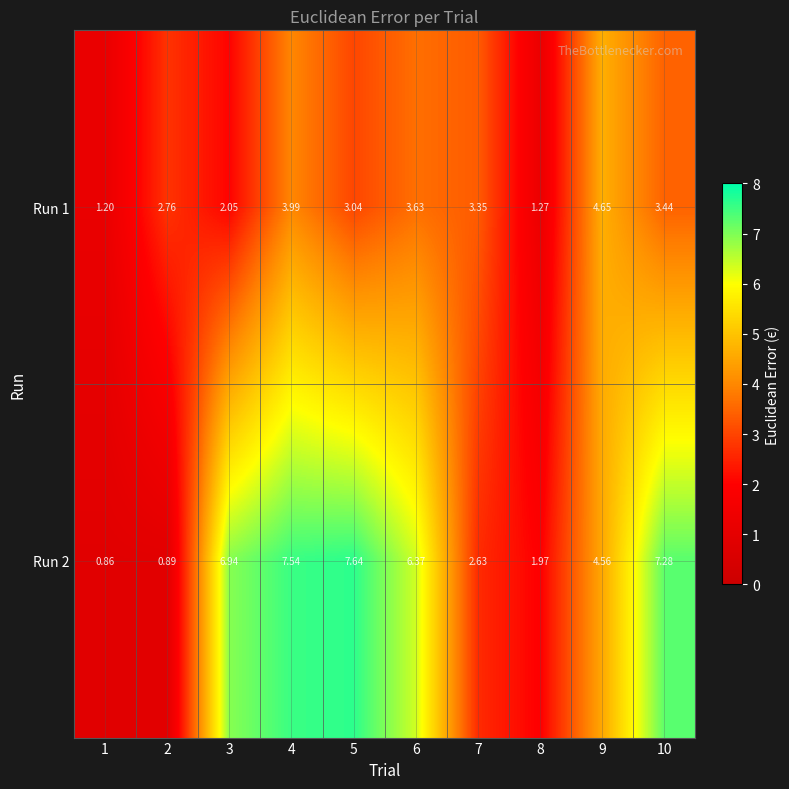

Which series has the widest spread of values?

Run 2